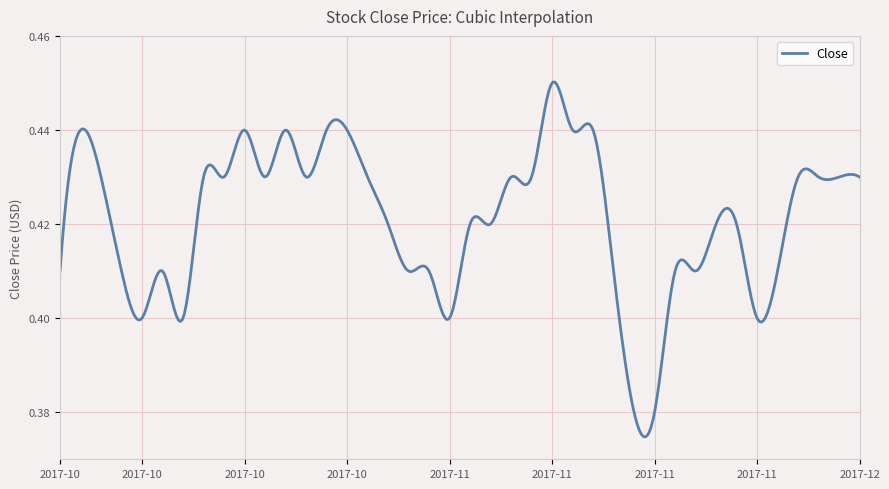

What is the label of the 26th point from the left?

2017-11-15